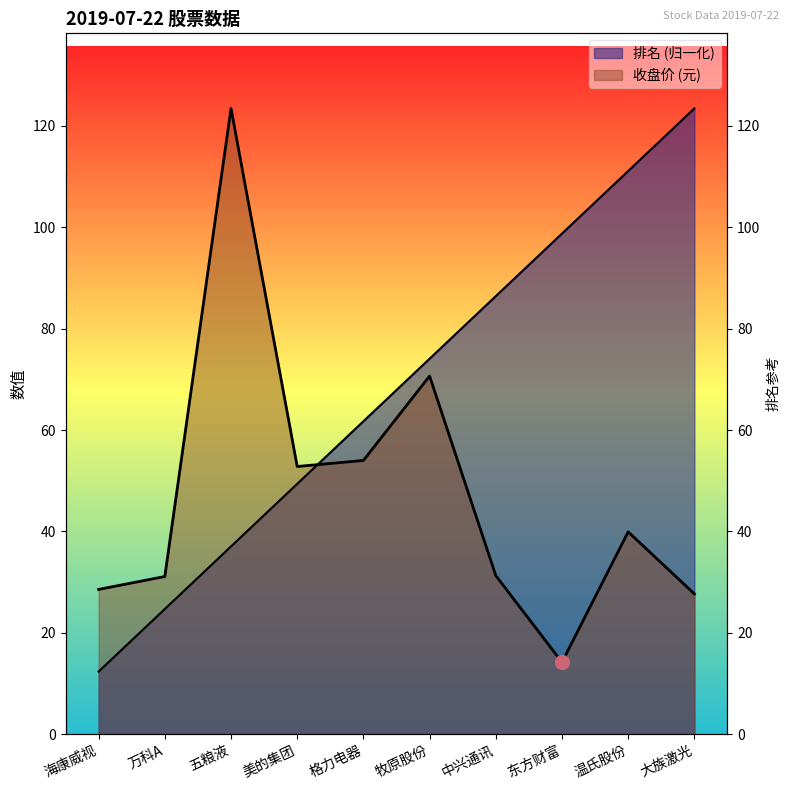

What is the difference between the 排名 values at 牧原股份 and 东方财富?

24.7